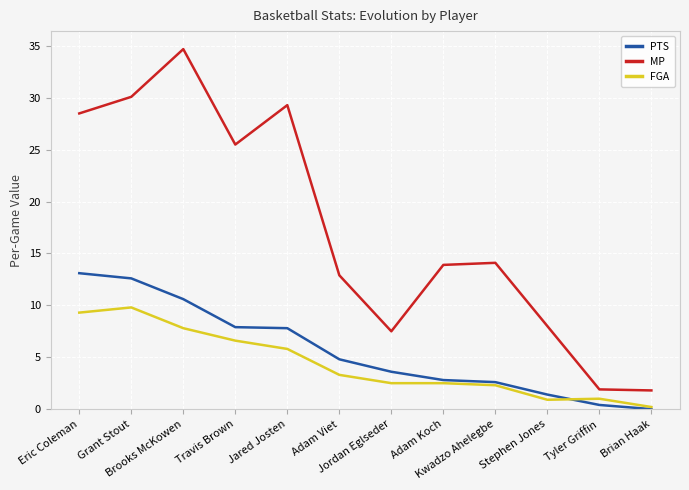

Which series changed the most between Adam Viet and Tyler Griffin?

MP